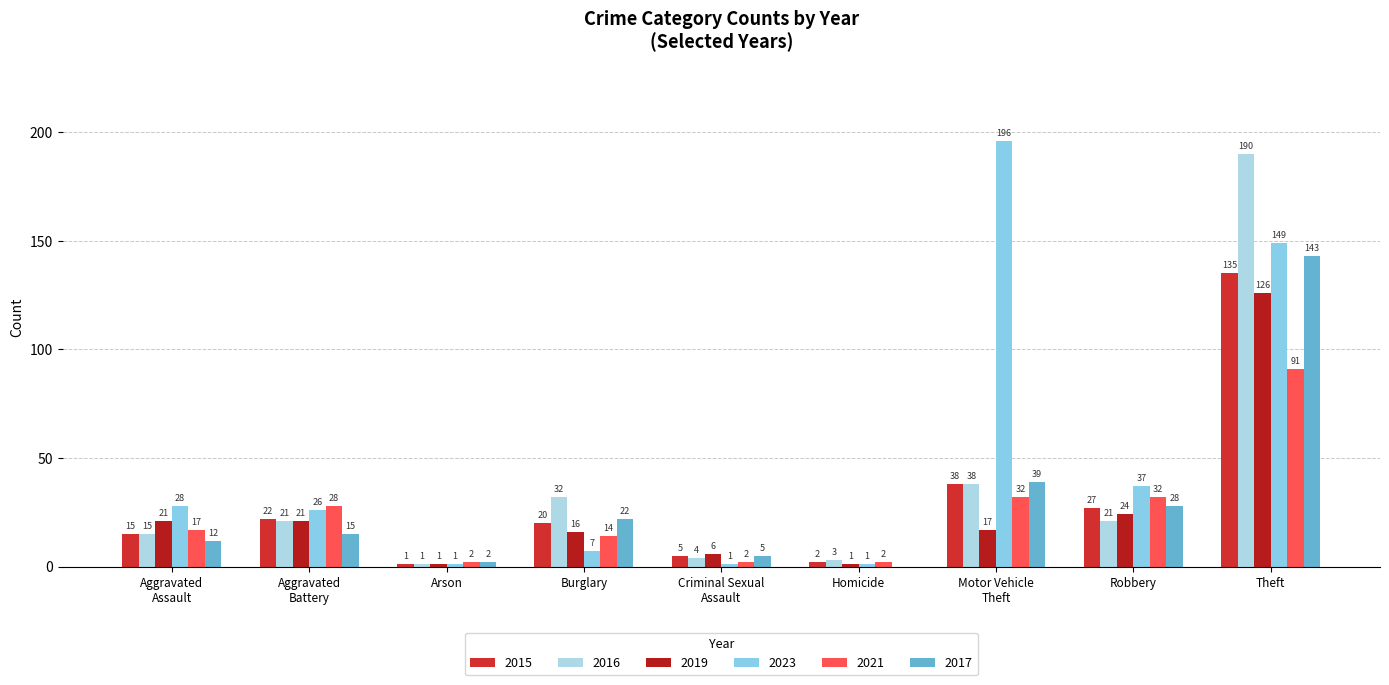

At which label does 2019 first exceed 17?

Aggravated
Assault